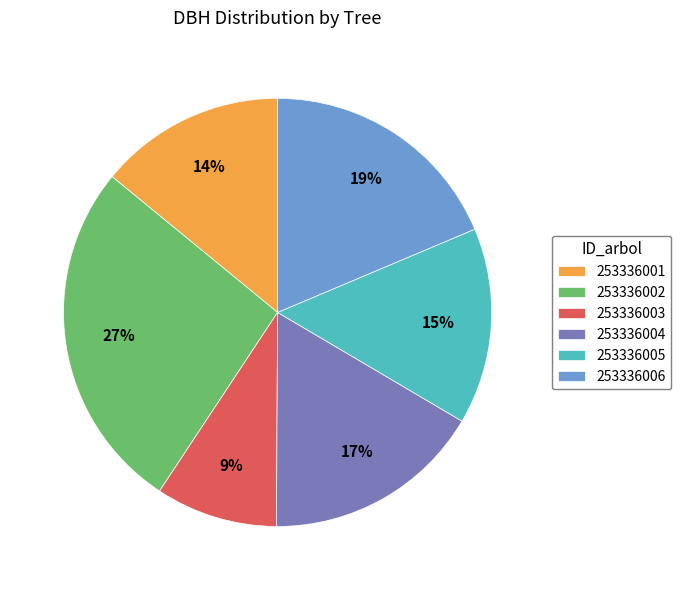

The 253336006 slice represents 19% of the pie. True or false?

True